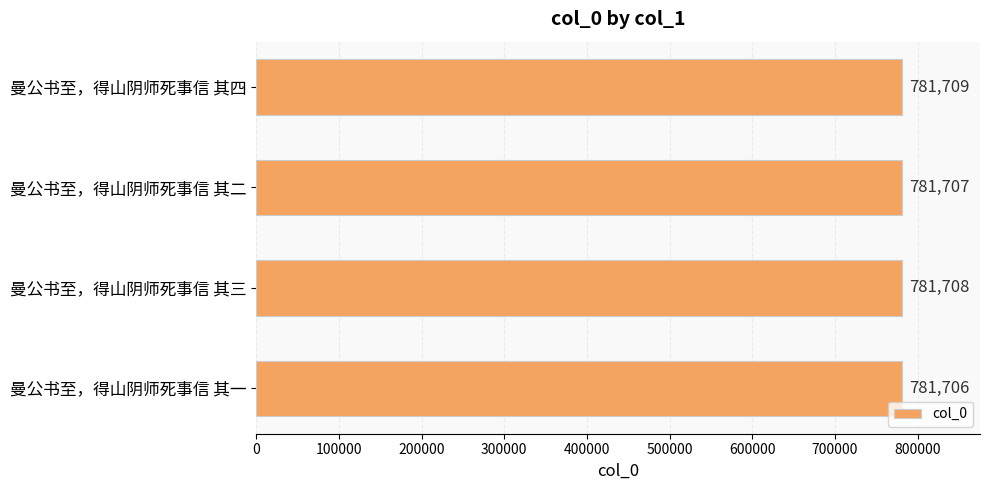

Between 曼公书至，得山阴师死事信 其四 and 曼公书至，得山阴师死事信 其二, which is larger?

曼公书至，得山阴师死事信 其四